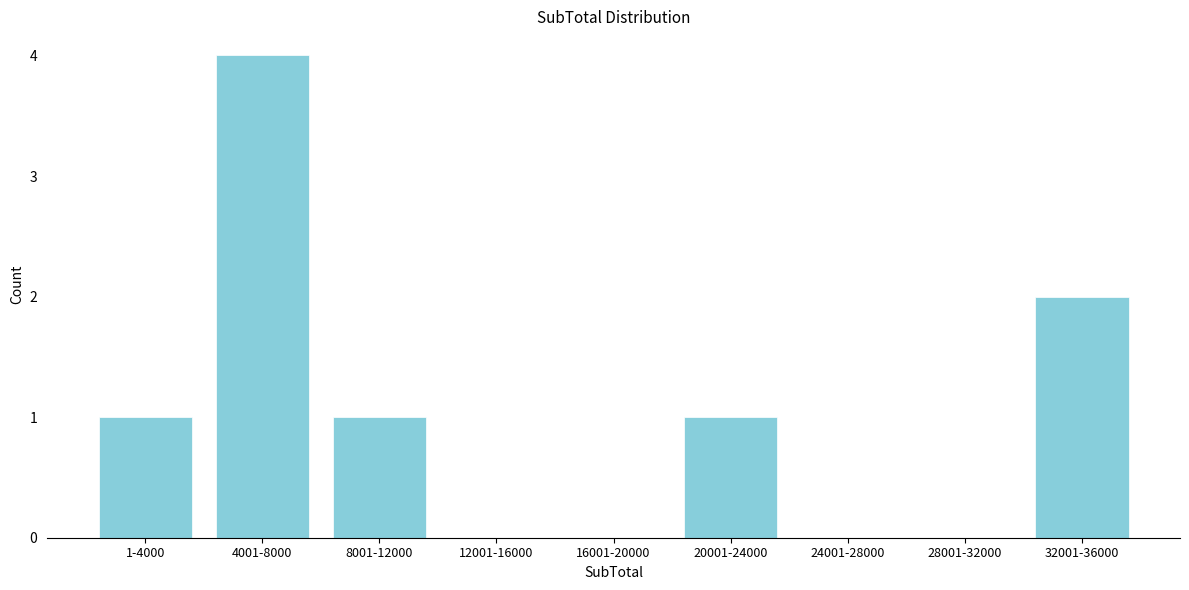

Reading left to right, what are all the values shown in this chart?

1-4000=1	4001-8000=4	8001-12000=1	12001-16000=0	16001-20000=0	20001-24000=1	24001-28000=0	28001-32000=0	32001-36000=2